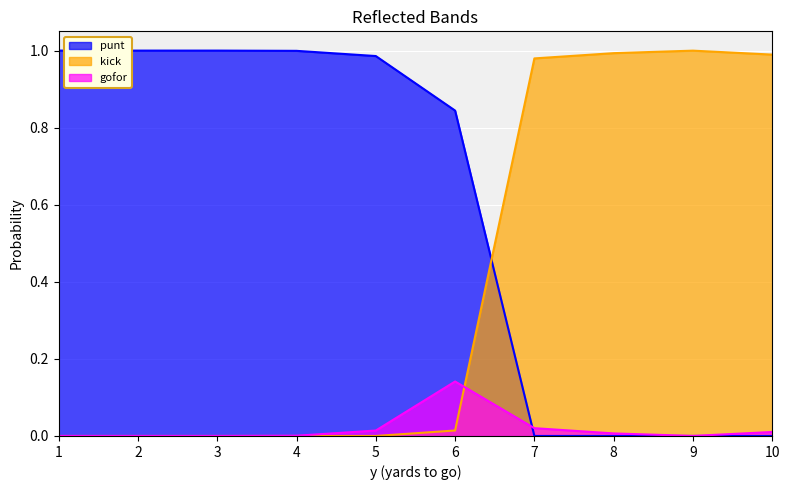

Where is gofor nearest to the value 0?

1